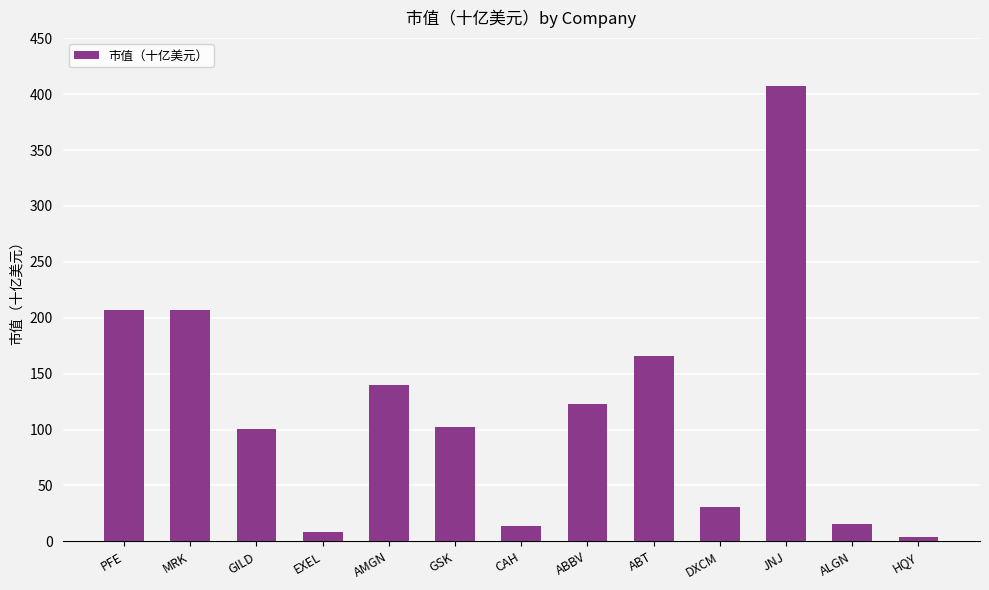

At which category does the chart reach its minimum across all series?

HQY